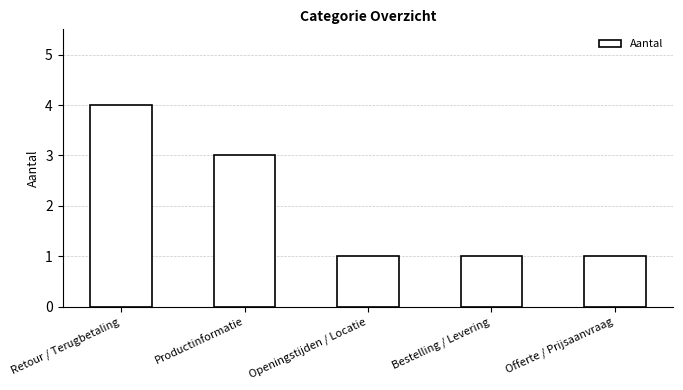

Reading left to right, transcribe all the data shown in this chart.

Retour / Terugbetaling=4	Productinformatie=3	Openingstijden / Locatie=1	Bestelling / Levering=1	Offerte / Prijsaanvraag=1